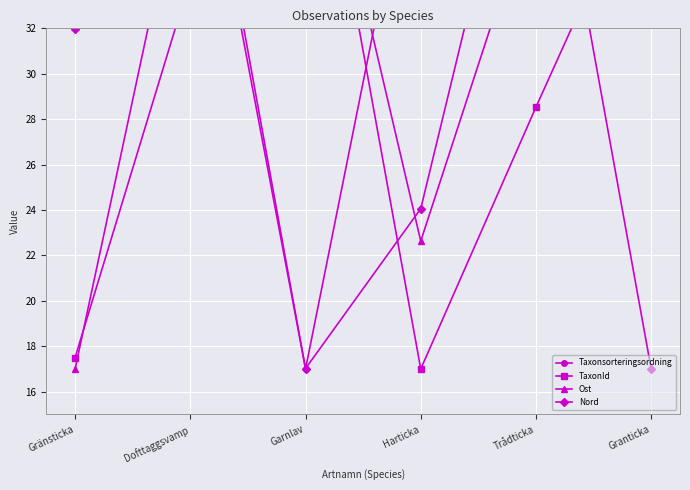

True or false: Taxonsorteringsordning has a value of 42.3 at Harticka.

True